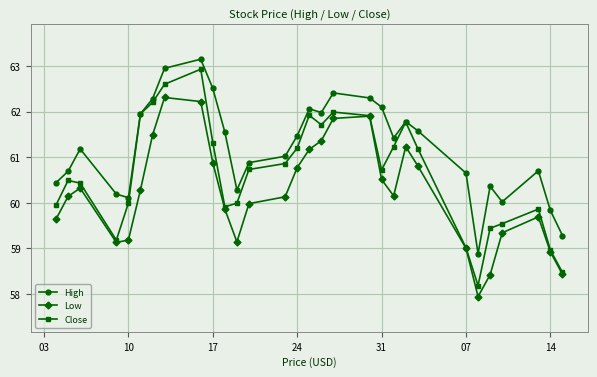

What is the minimum value shown in the chart?

57.9